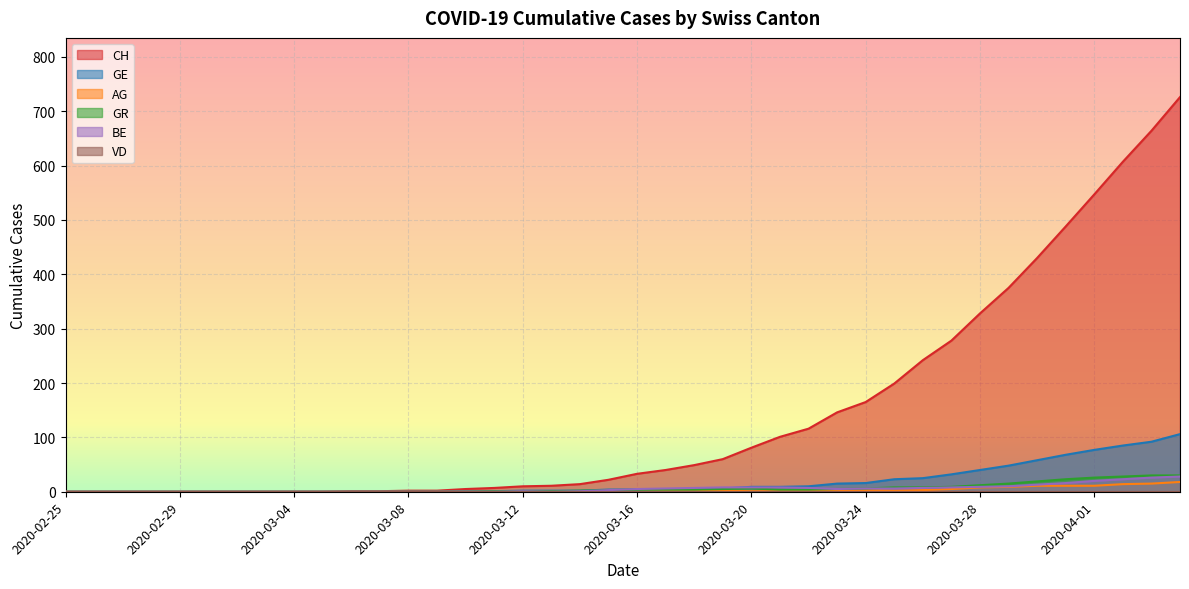

Which category has the lowest value across all series?

2020-02-25